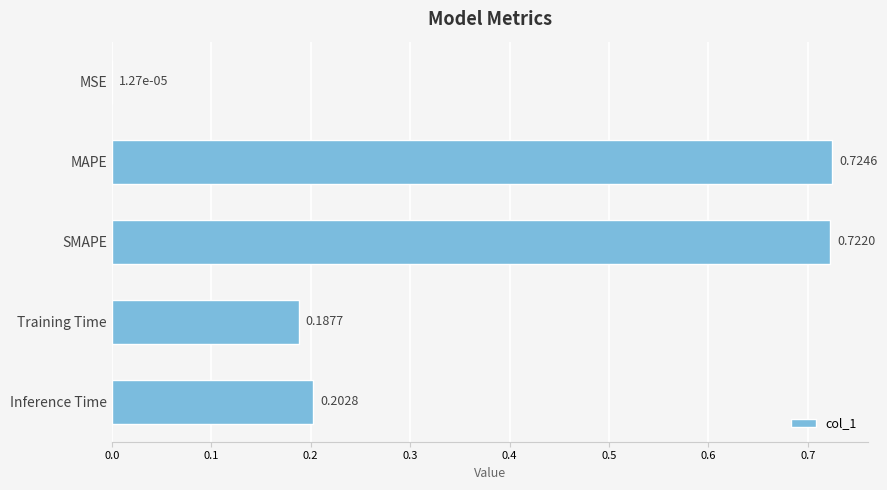

What is the sum of all values?

1.8